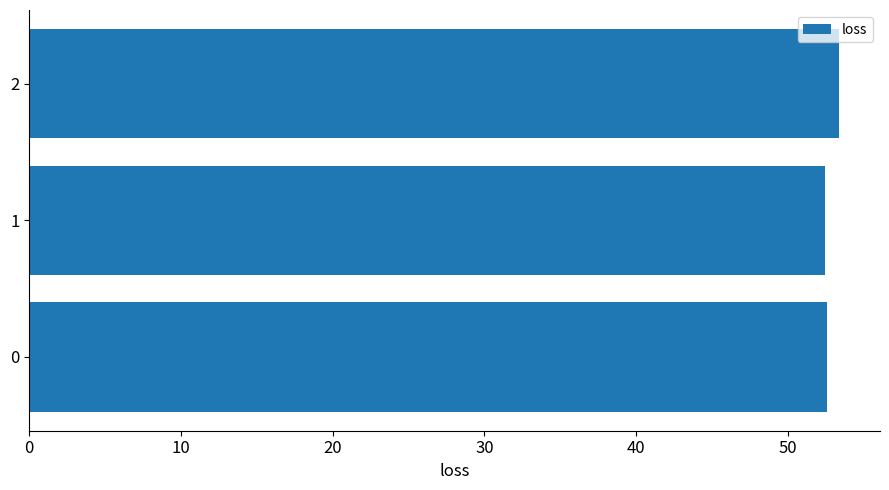

What value does the data have at 0?

52.6